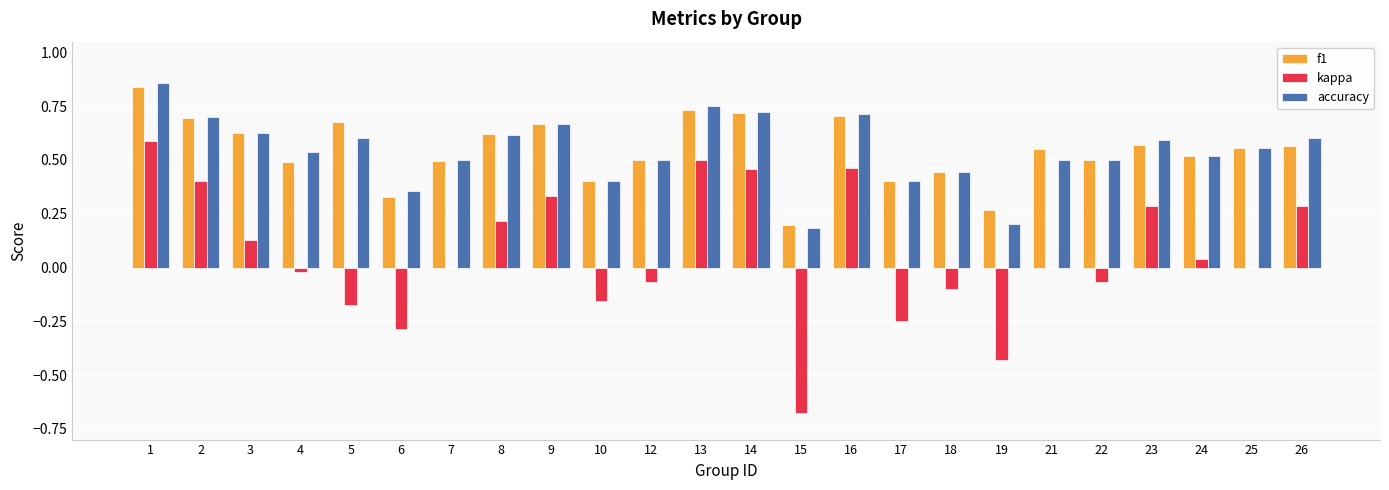

What is the sum of the f1 values at 1 and 18?

1.3